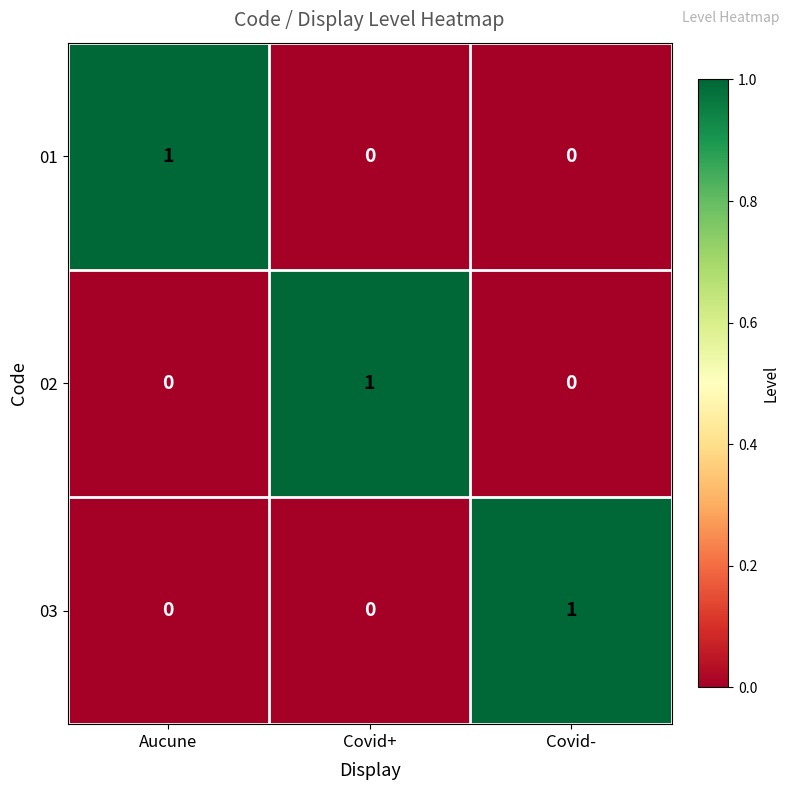

How many values in the 01 series exceed 0?

1